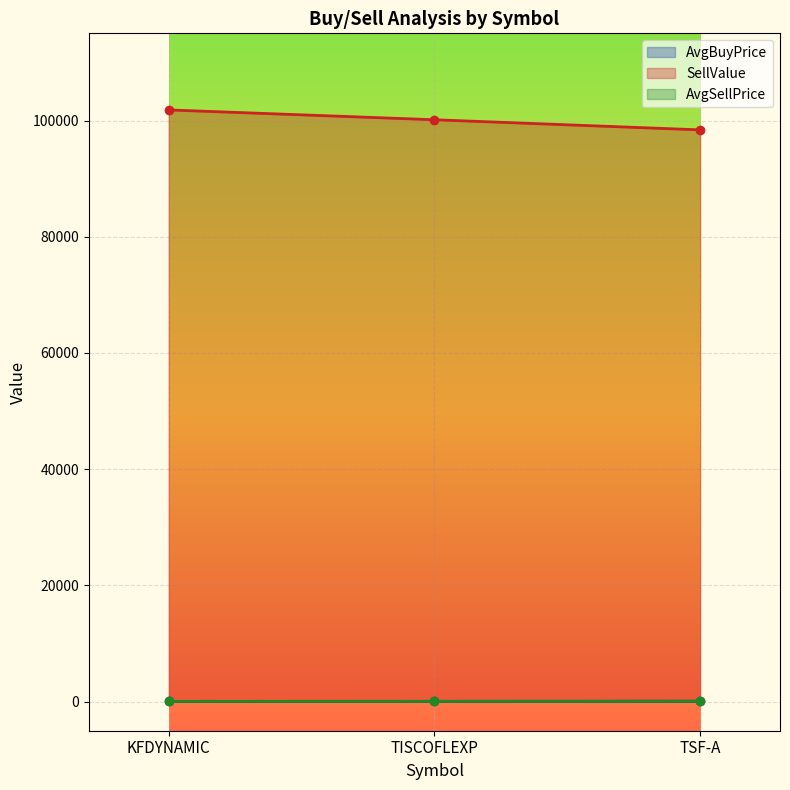

Which series has the largest range (max minus min)?

SellValue